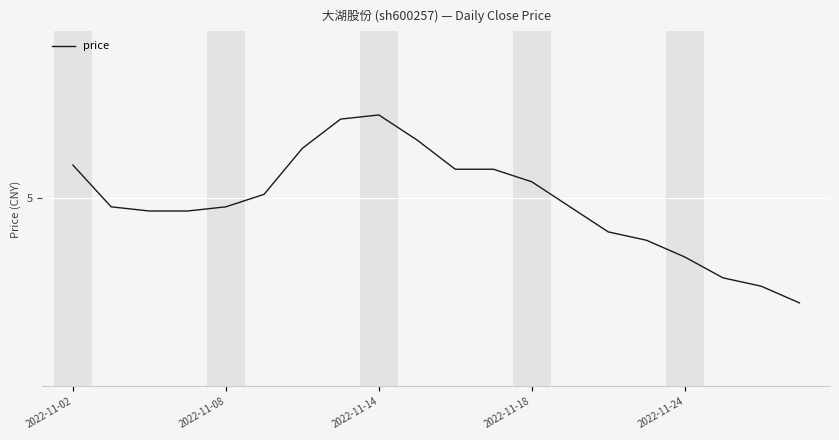

Does the chart have visible grid lines?

Yes